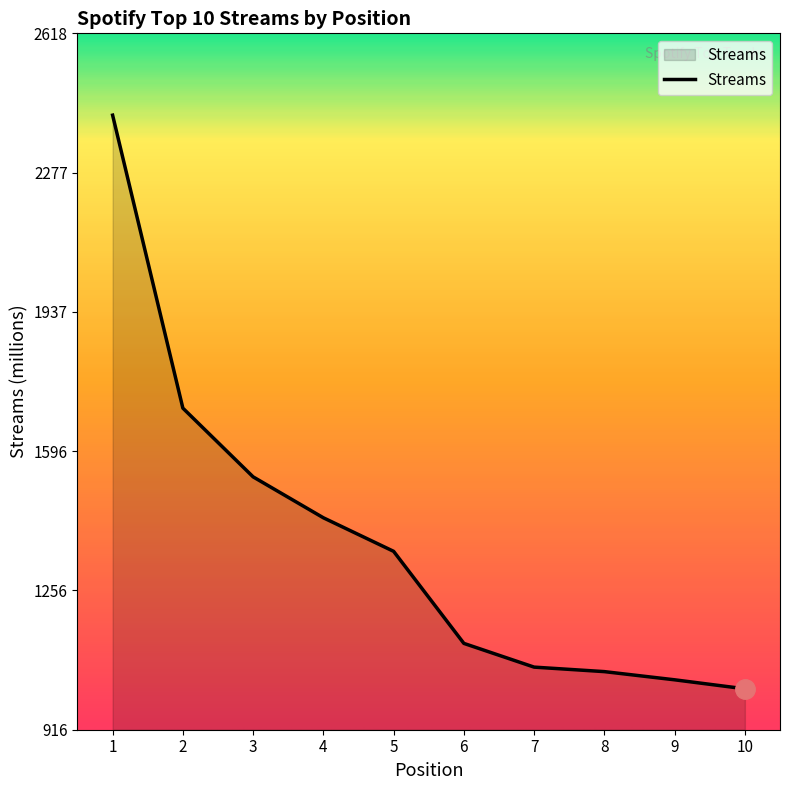

How many categories are shown in the chart?

10